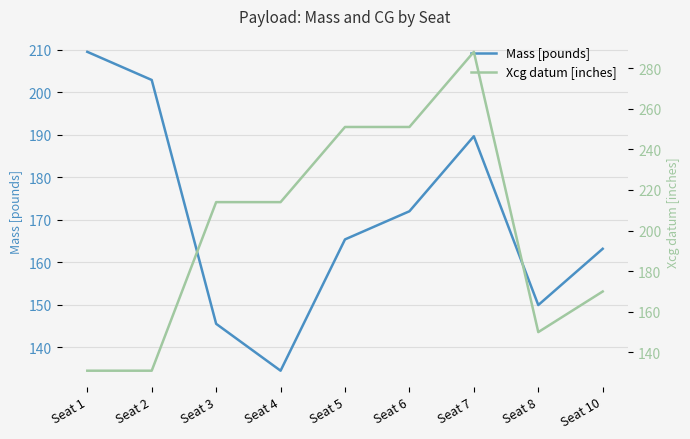

Between Seat 3 and Seat 6, which series saw the biggest shift?

Xcg datum [inches]